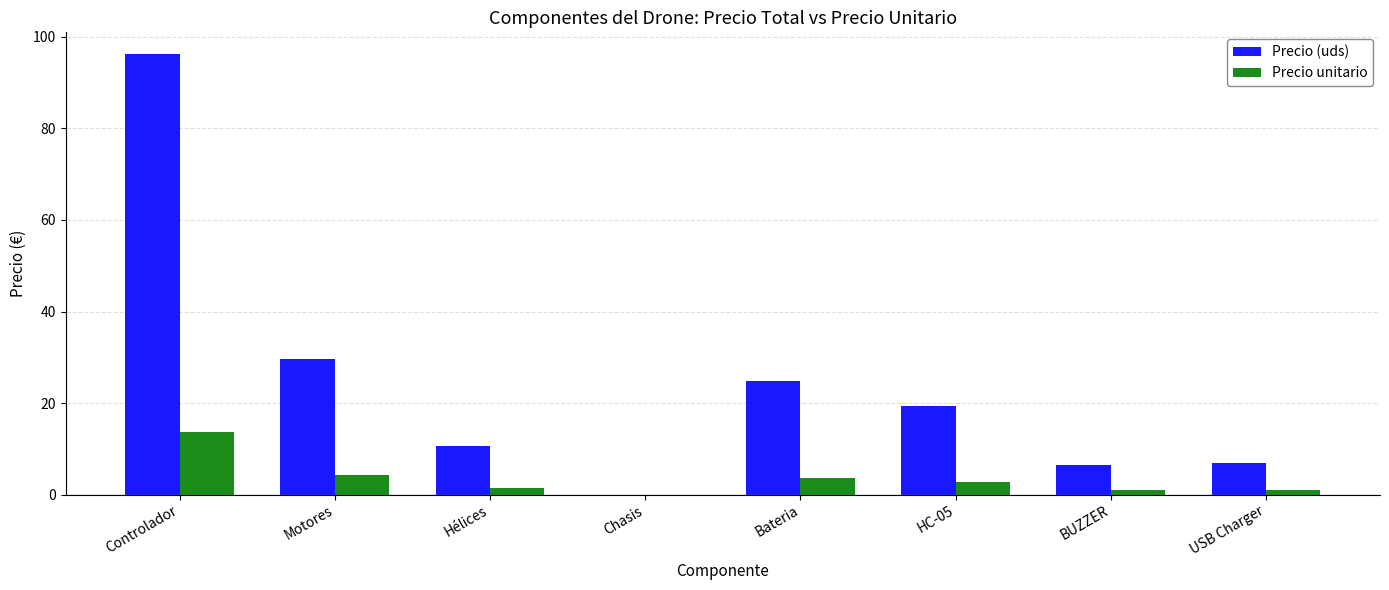

Which series has the widest spread of values?

Precio (uds)